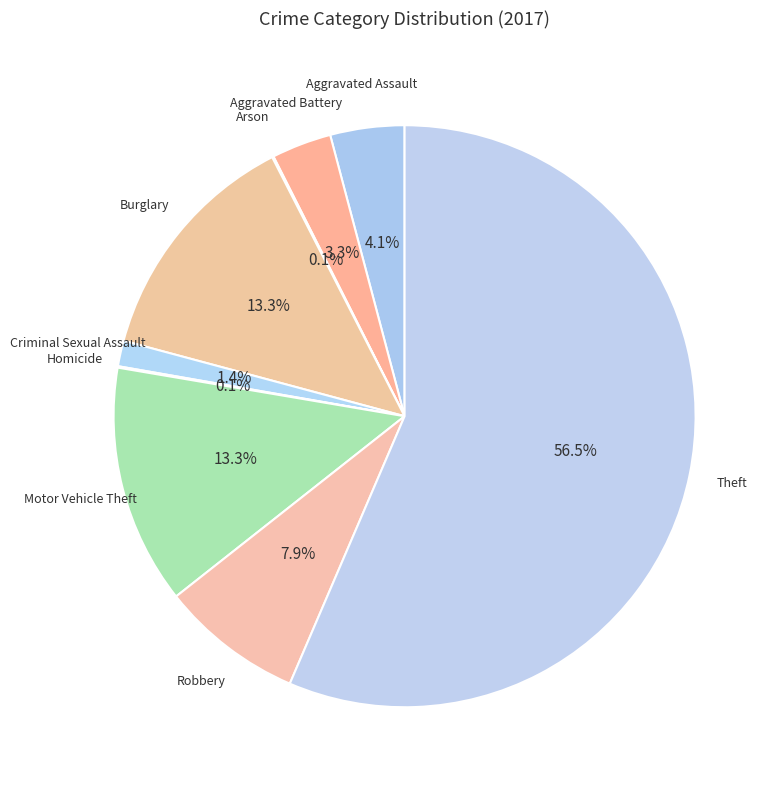

To the nearest percent, what portion does Motor Vehicle Theft represent?

13%